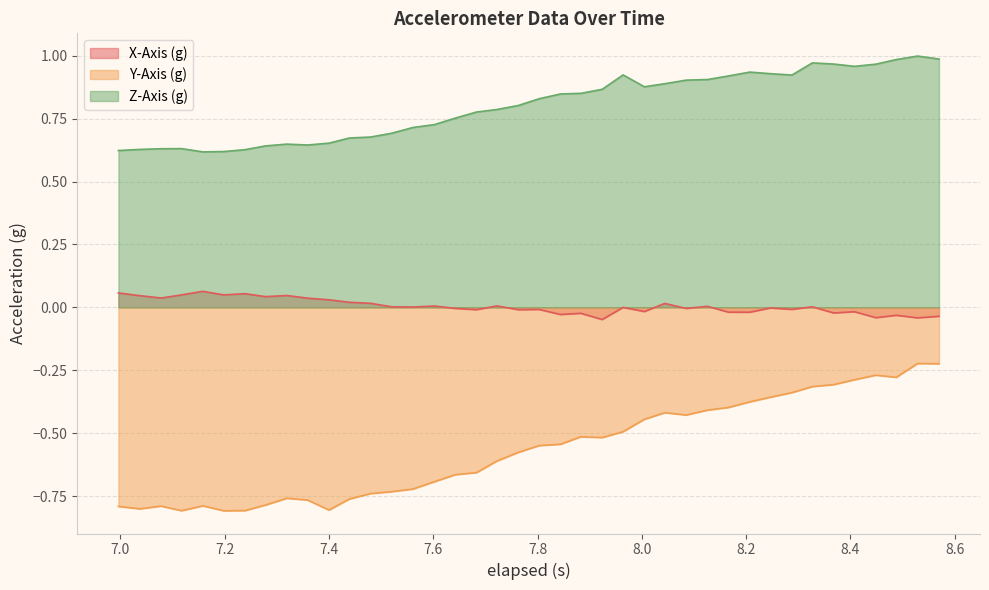

List the series in order of their peak value, highest first.

Z-Axis (g), X-Axis (g), Y-Axis (g)